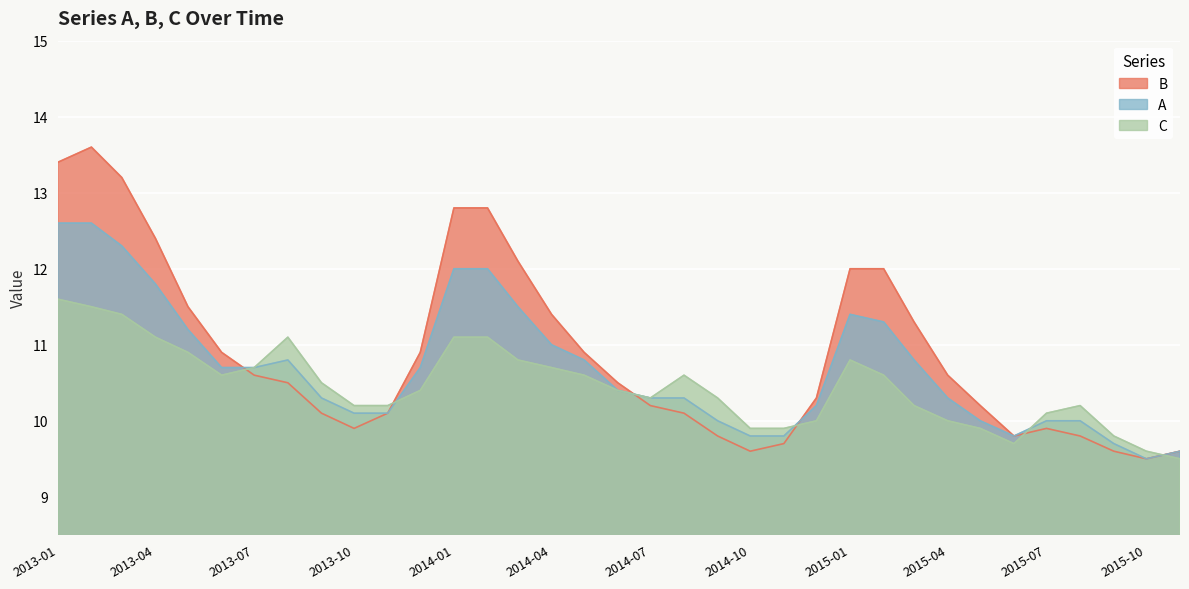

Does the chart display data point markers on the line(s)?

No